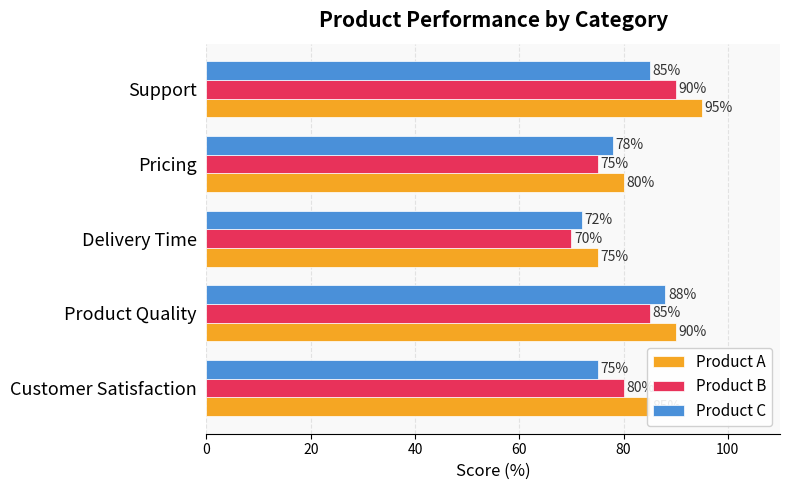

At Product Quality, list the series in order from smallest to largest.

Product B, Product C, Product A